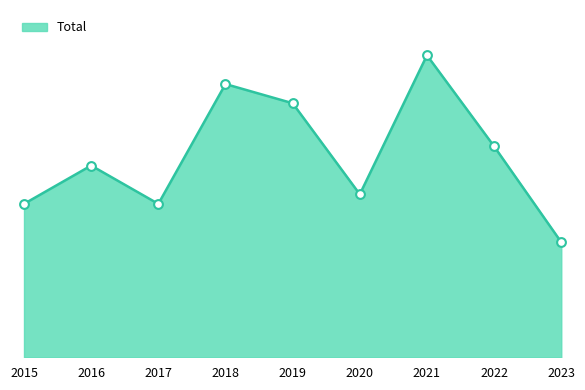

What is the change in value from 2022 to 2023?

-20